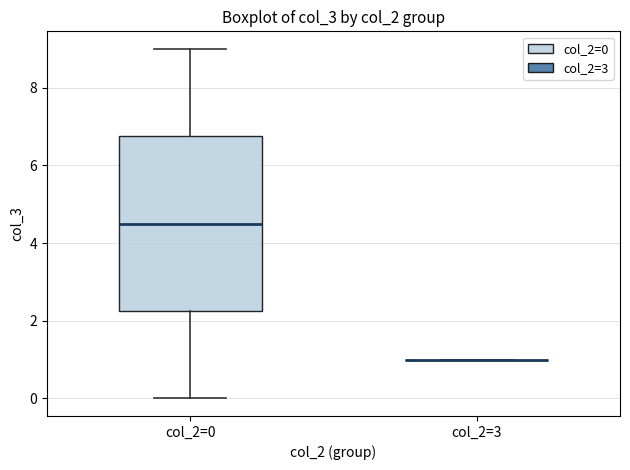

Reading left to right, transcribe this box plot: for each box, give where its median line is, the range the box spans, and where its two whiskers end, as read against the y-axis. The values are not printed on the chart, so give them approximately, as read against the axis.

col_2=0: median 4.6, box 2.2 to 6.8, whiskers 0.0 to 9.0
col_2=3: box collapsed to a line at 1.0, whiskers 1.0 to 1.0